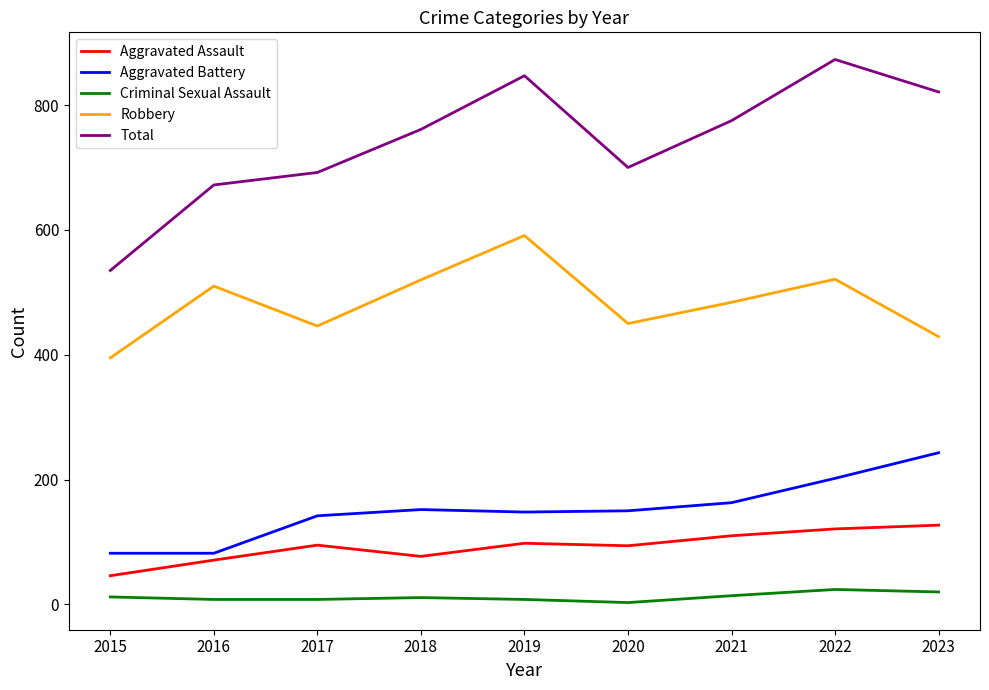

At which label does Total reach its minimum?

2015